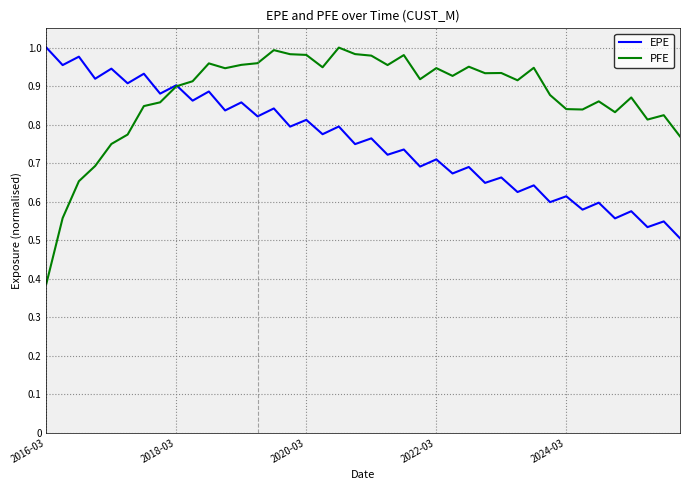

Rank the series by their average value, from highest to lowest.

PFE, EPE